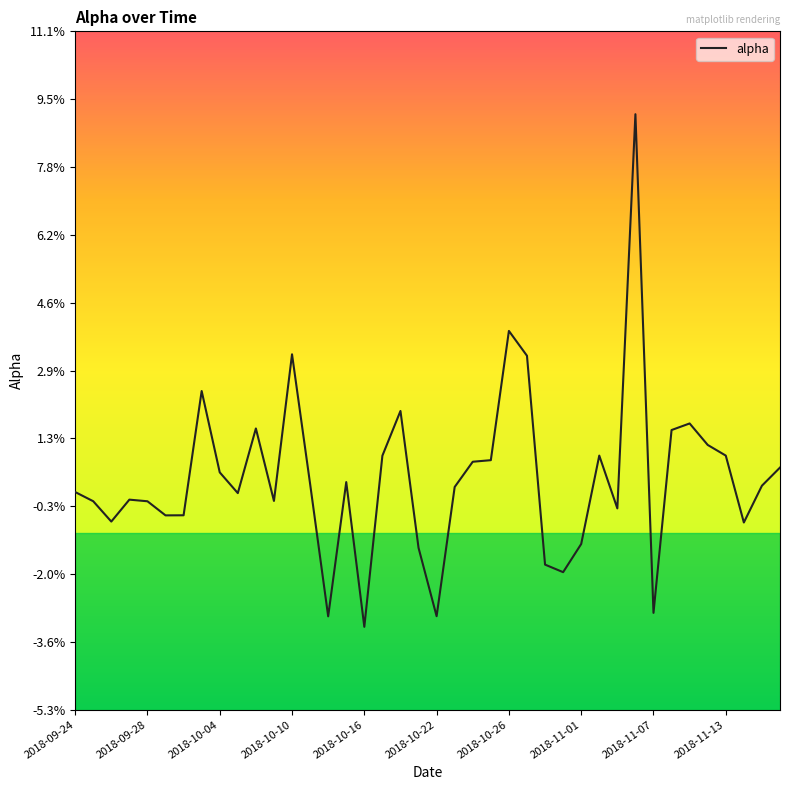

What is the greatest value displayed?

0.1